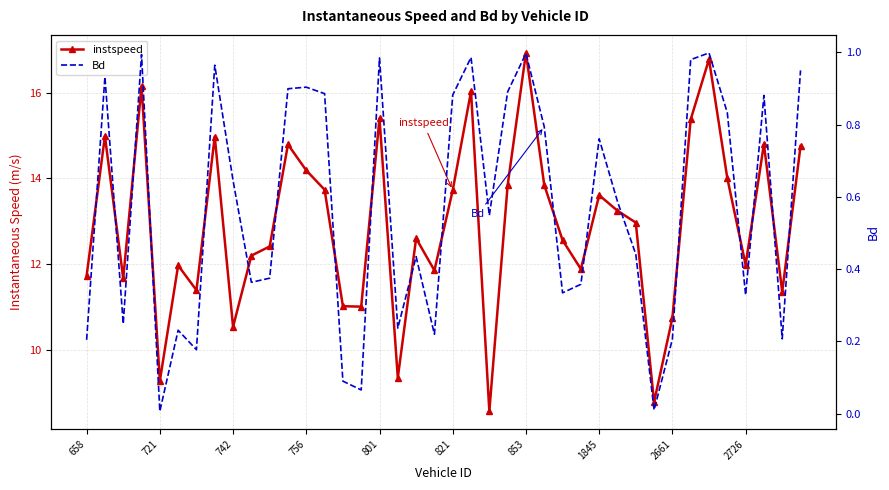

How many lines are shown in the chart?

2